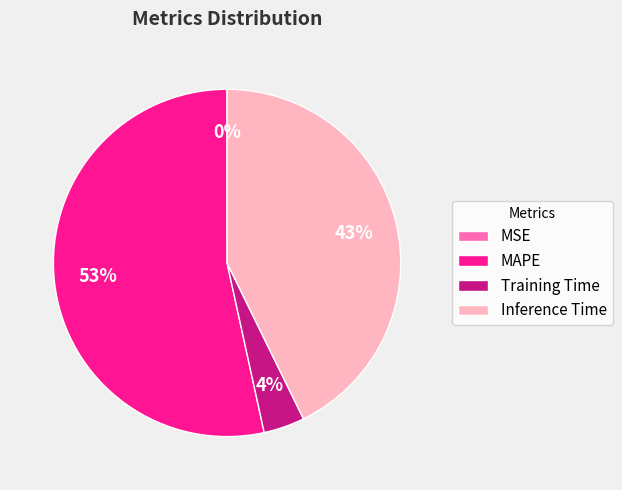

To the nearest percent, what is the difference between the largest and smallest slice percentages?

53%